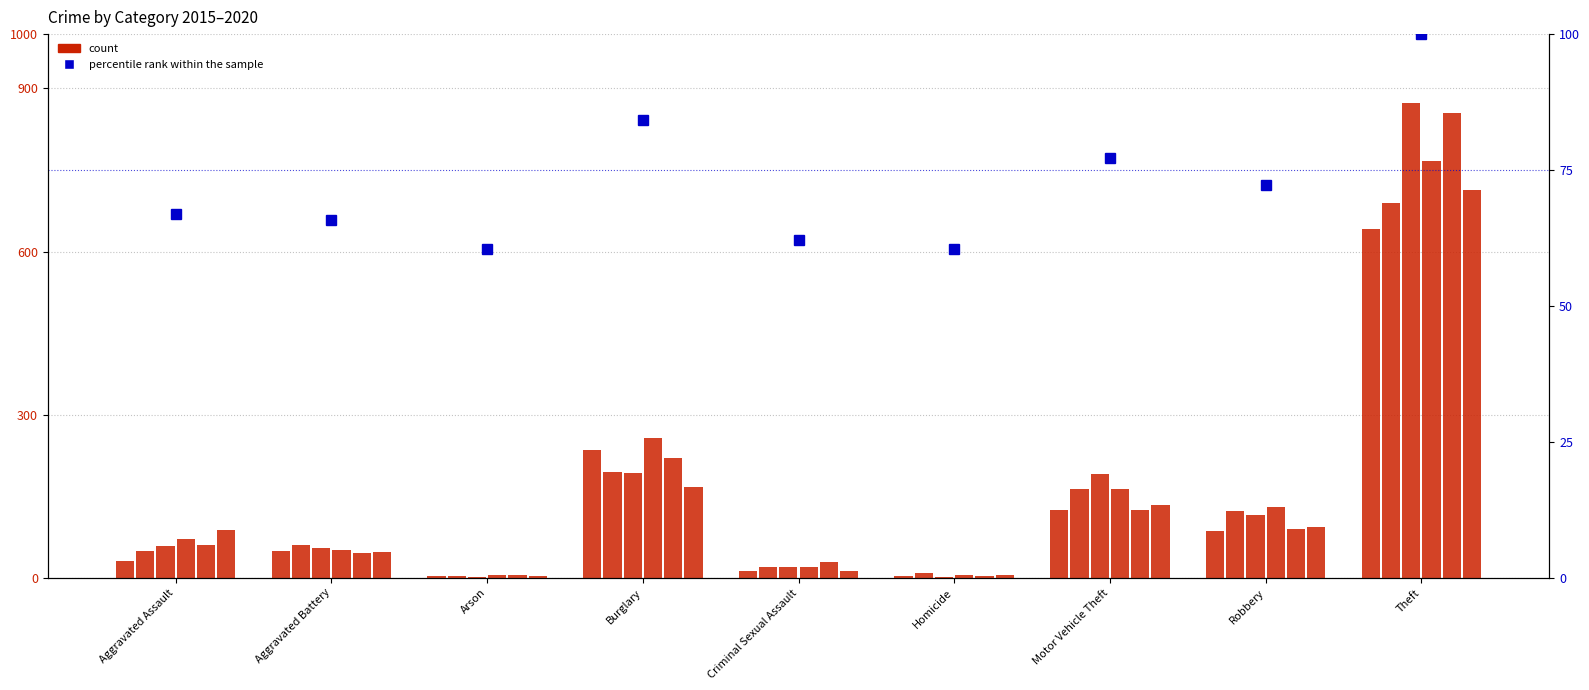

What is the maximum value shown in the chart?

100.0